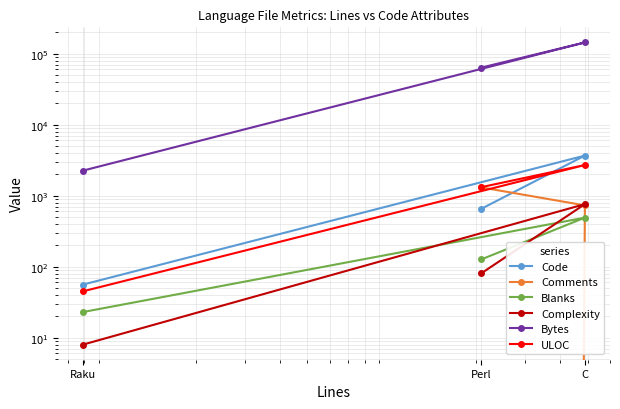

What is the sum of all Blanks values?

641